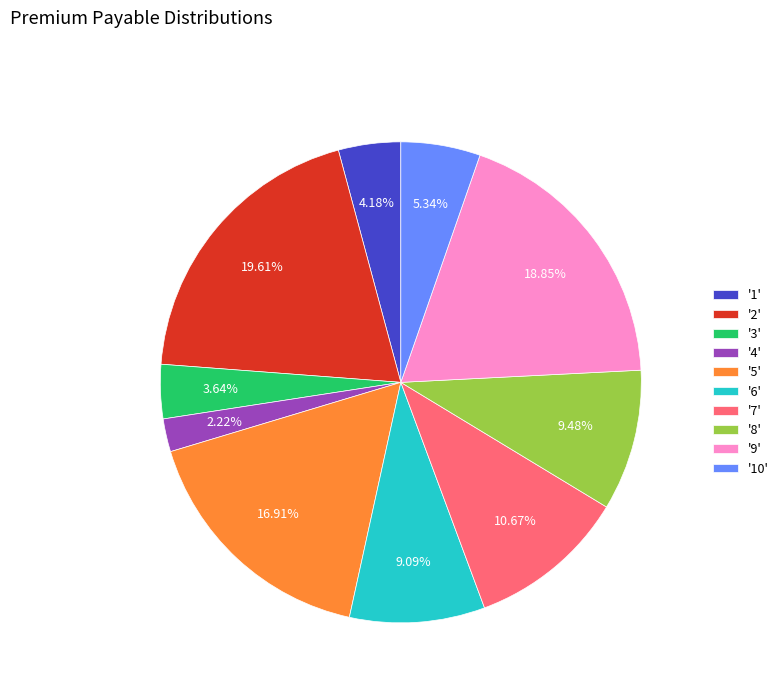

Is there any slice that represents more than half of the pie?

No